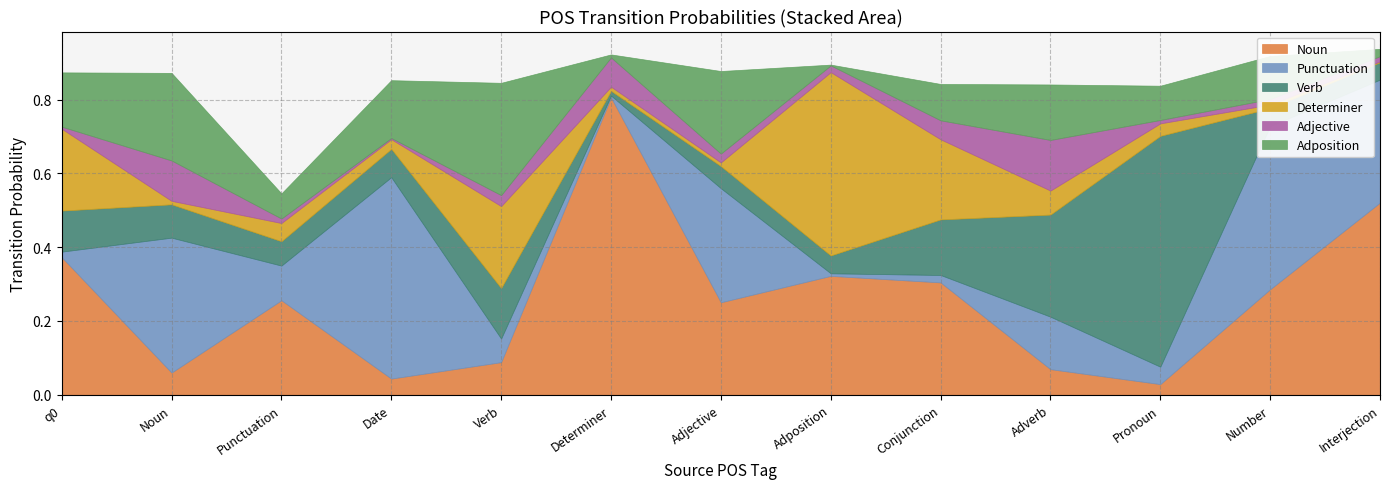

The Adposition series shows 0.0 at Pronoun. True or false?

False